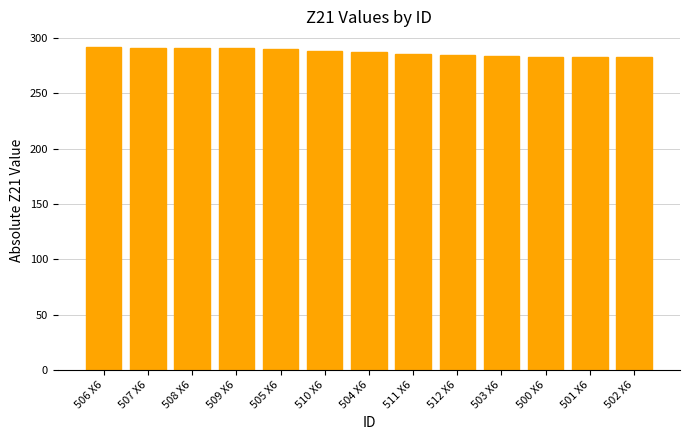

What is the sum of the values at 503 X6 and 501 X6?

566.4